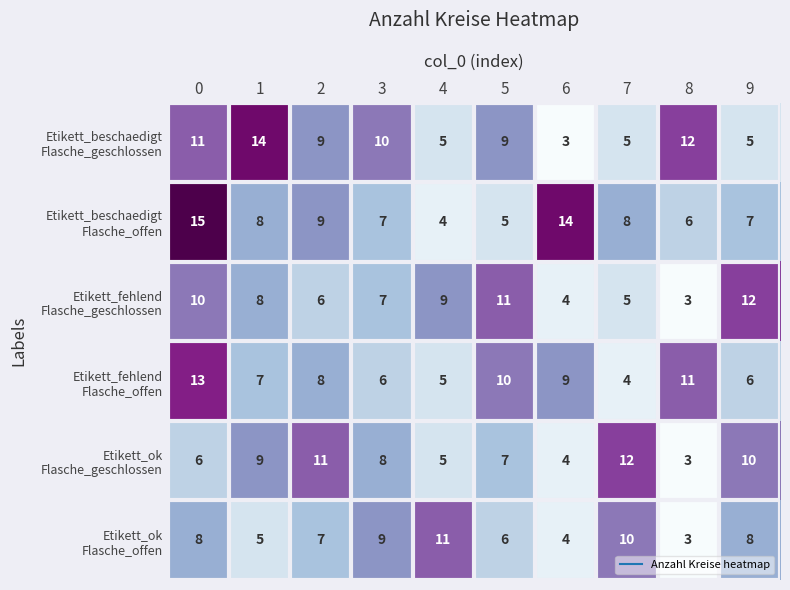

What is the spread (max minus min) of values at 6?

11